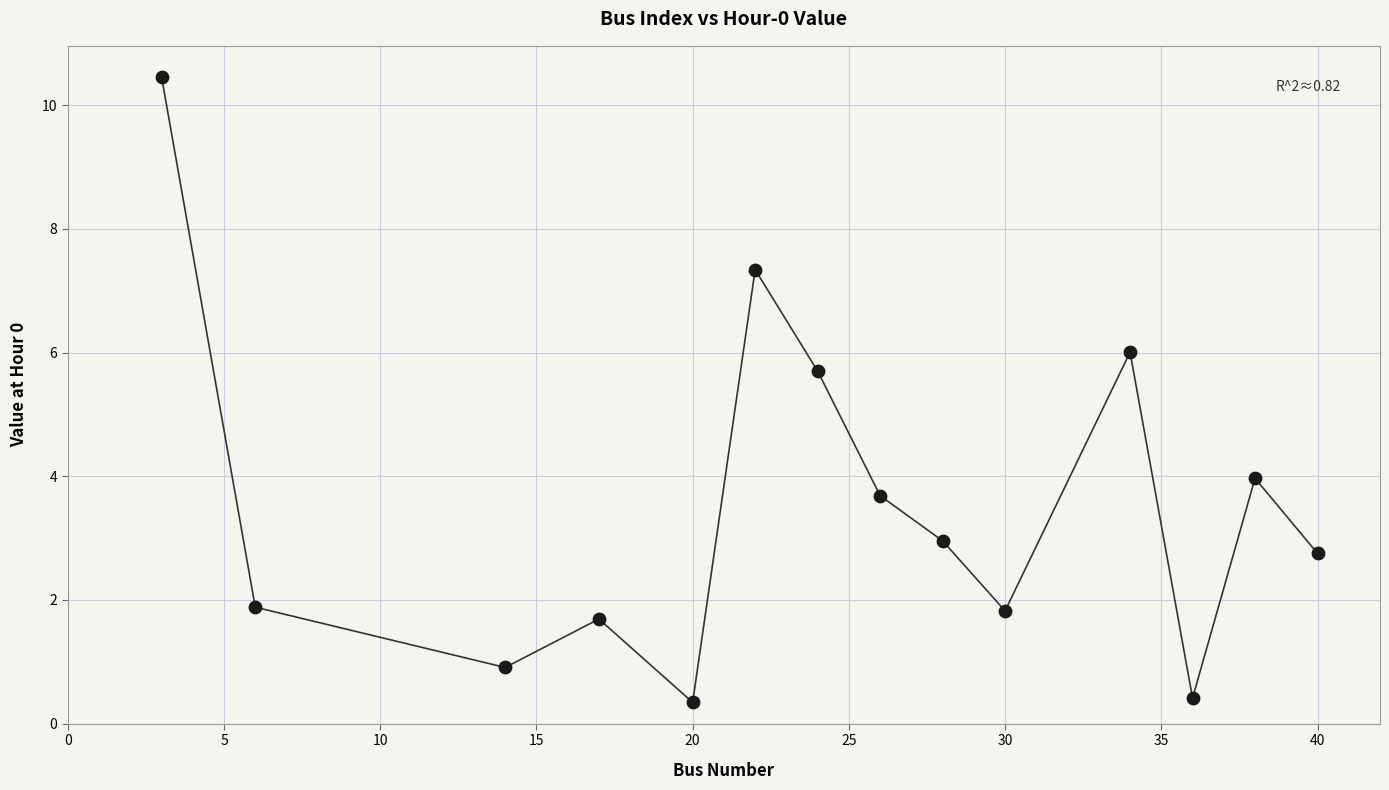

What is the range of X values (max minus min)?

37.0